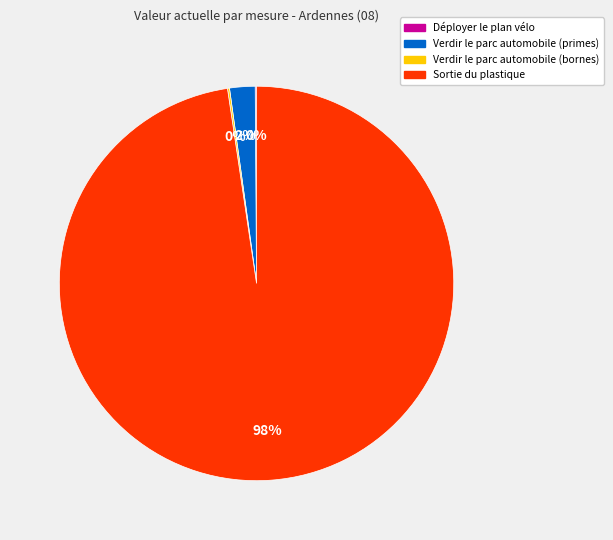

Which category has the biggest portion of the pie?

Sortie du plastique